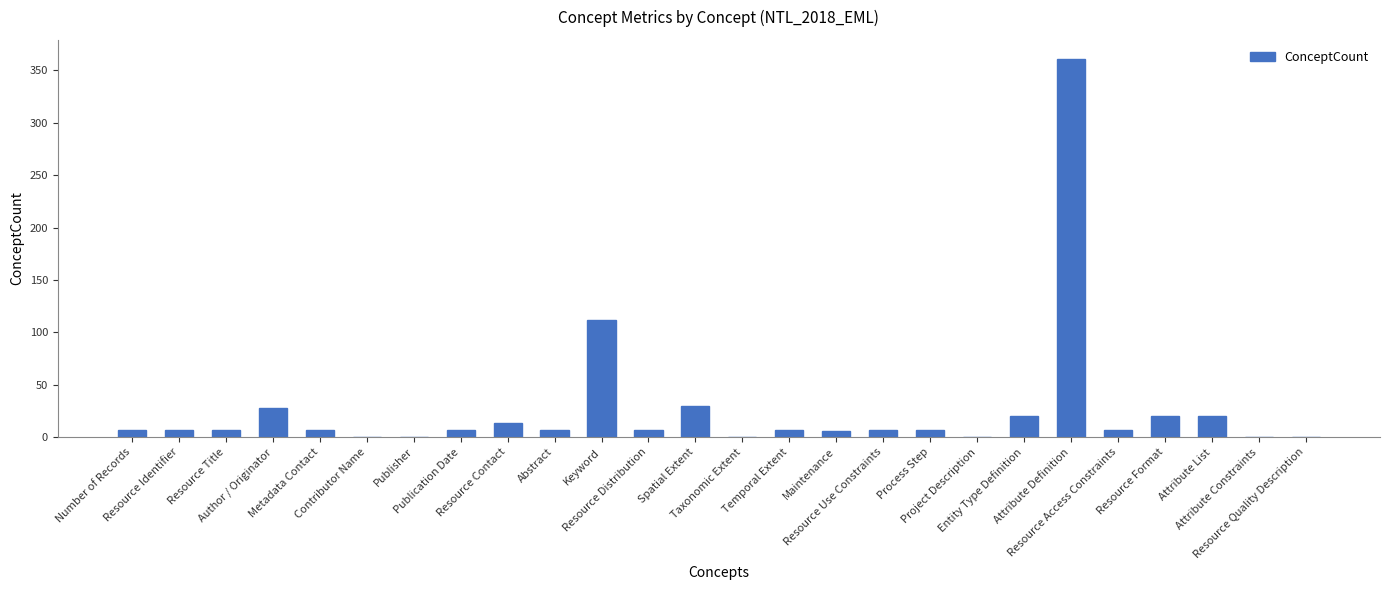

What value does the data have at Process Step?

7